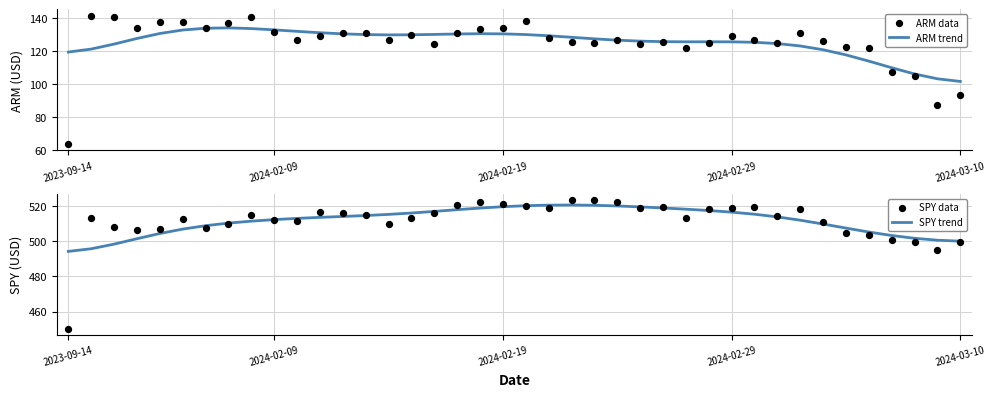

Which series reaches the minimum Y coordinate?

ARM data